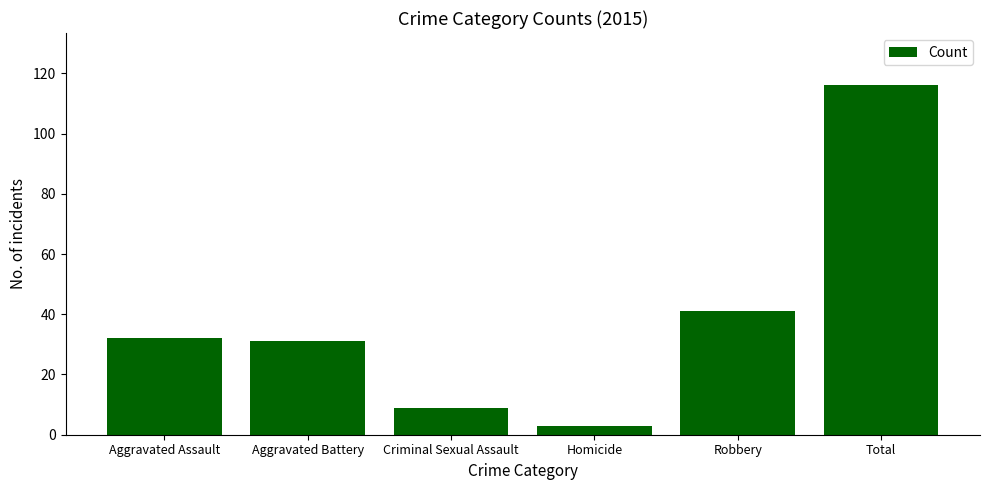

What position from the right is Aggravated Battery?

5